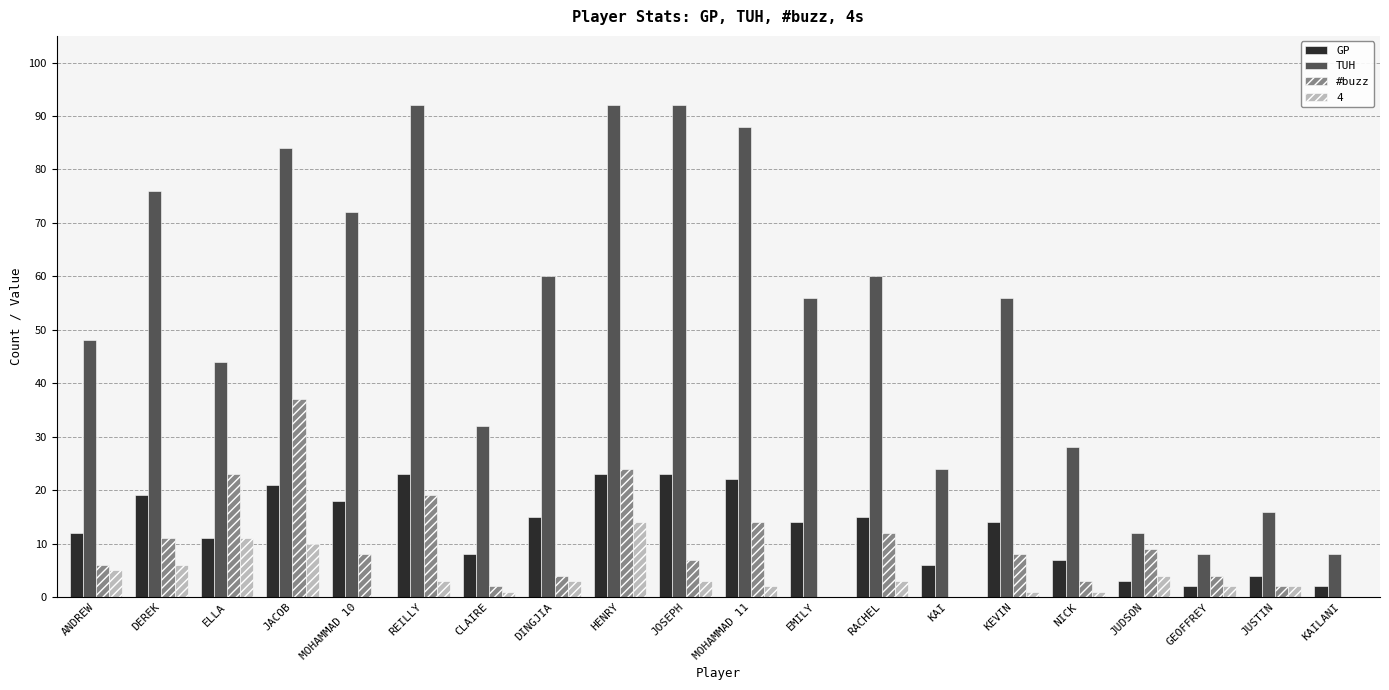

Count the number of categories in the chart.

20